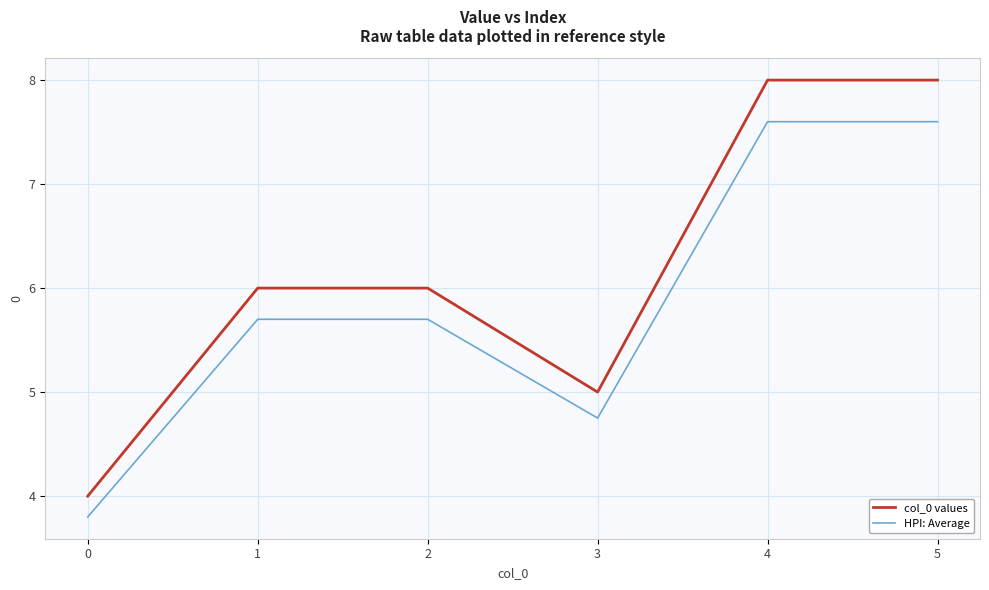

How many col_0 values values are between 5 and 8?

5